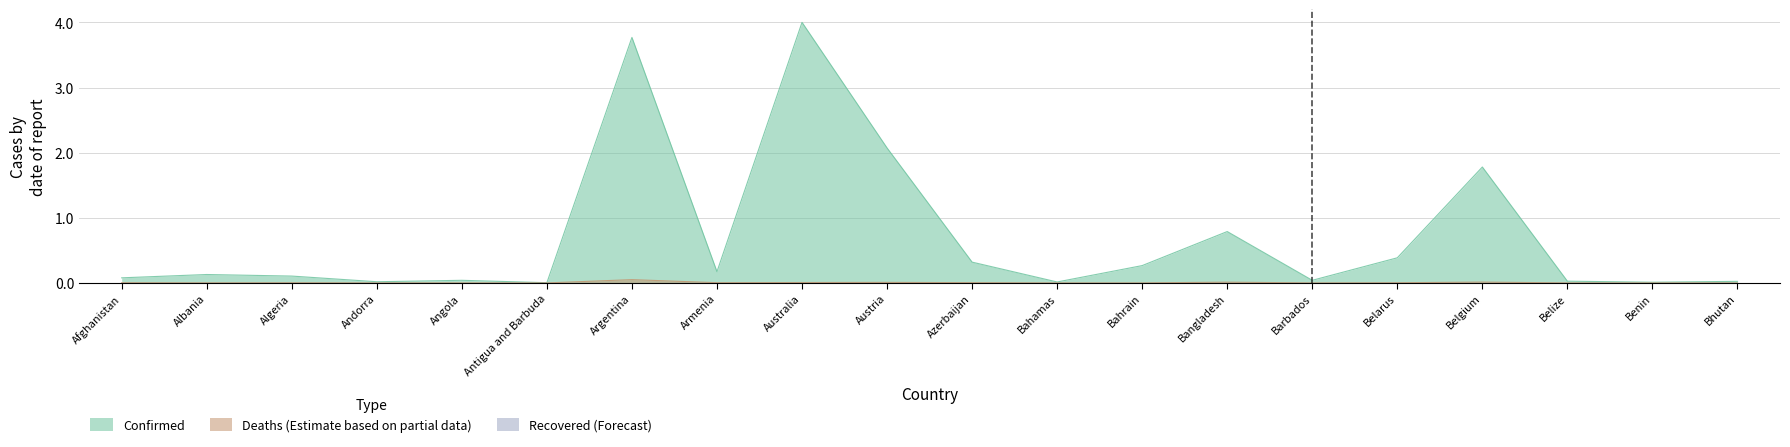

How many lines are shown in the chart?

2